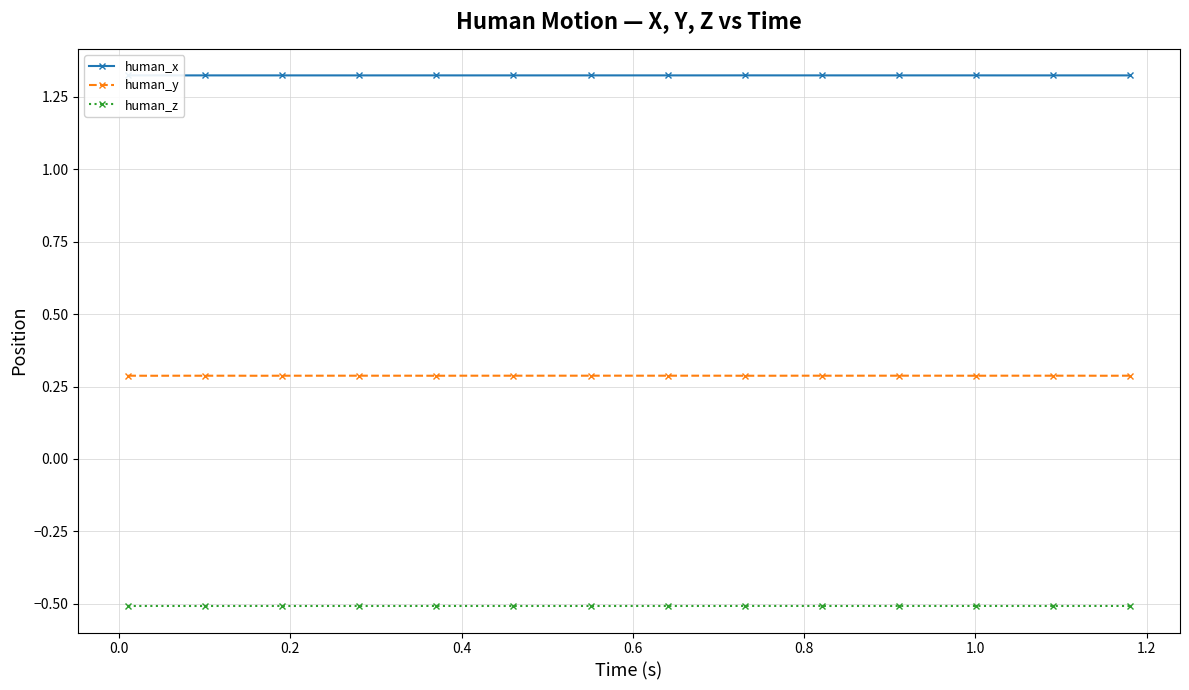

True or false: human_z and human_x intersect in this chart.

False